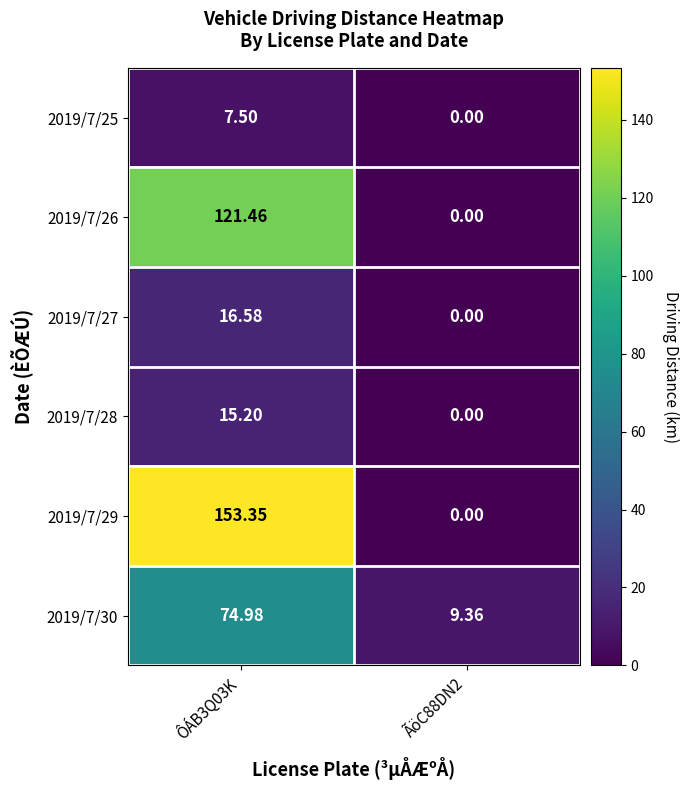

Is the value of 2019/7/27 at ÃöC88DN2 greater than the value of 2019/7/26 at ÔÁB3Q03K?

No